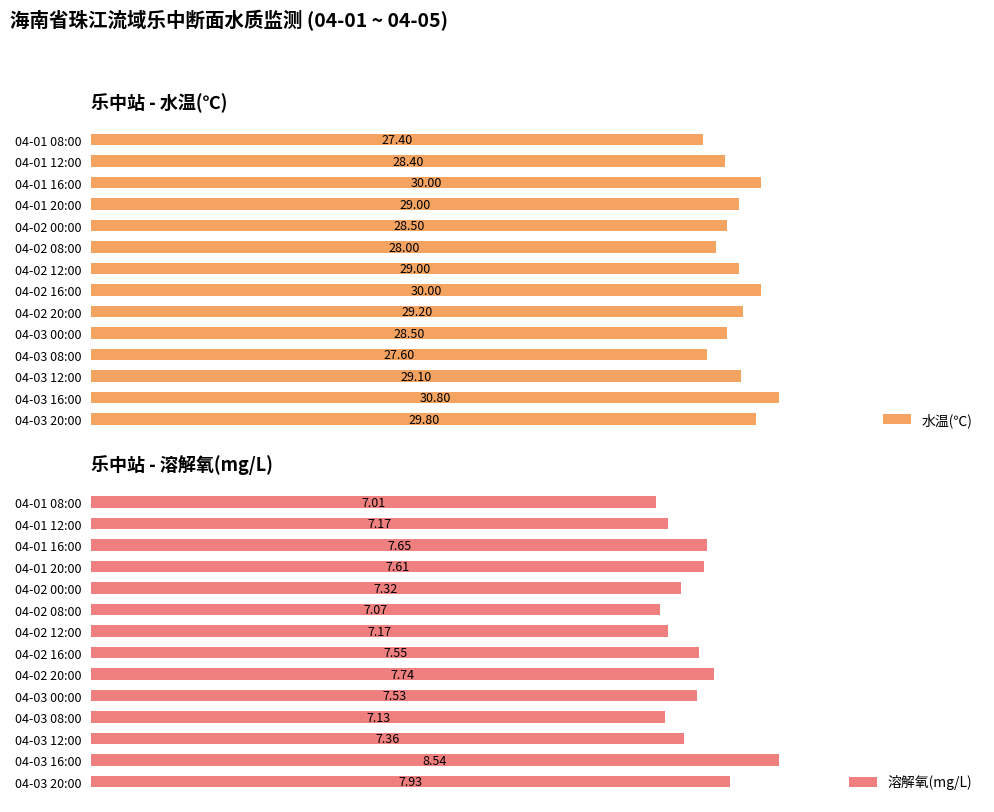

Count the number of data series in this chart.

2